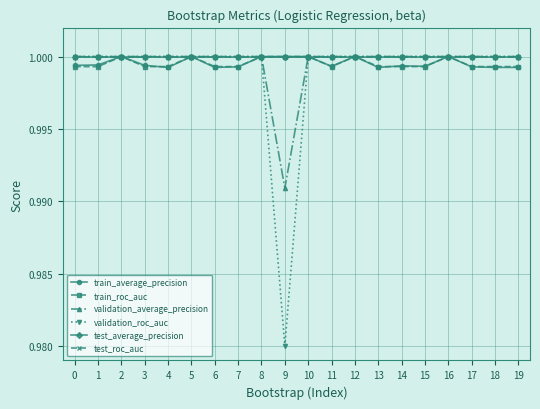

What is the average value of the test_average_precision series?

1.0